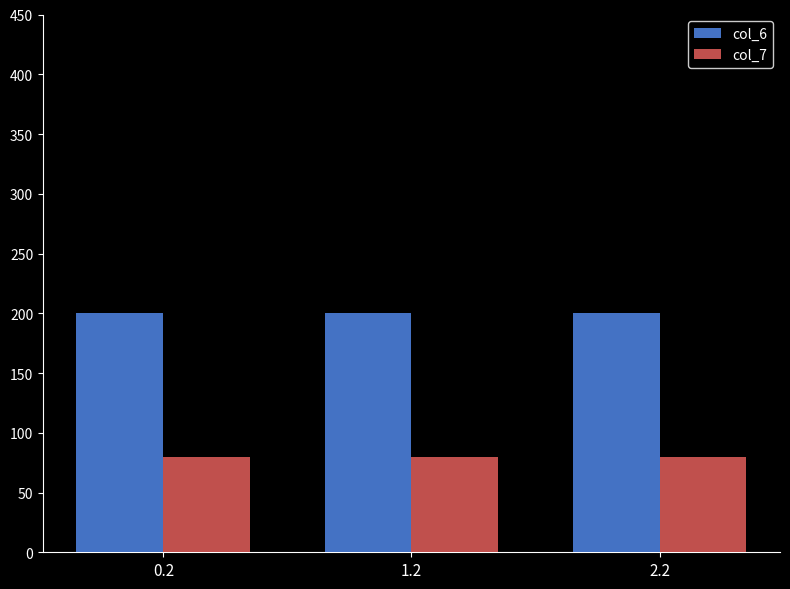

What is the average value of the col_7 series?

79.7